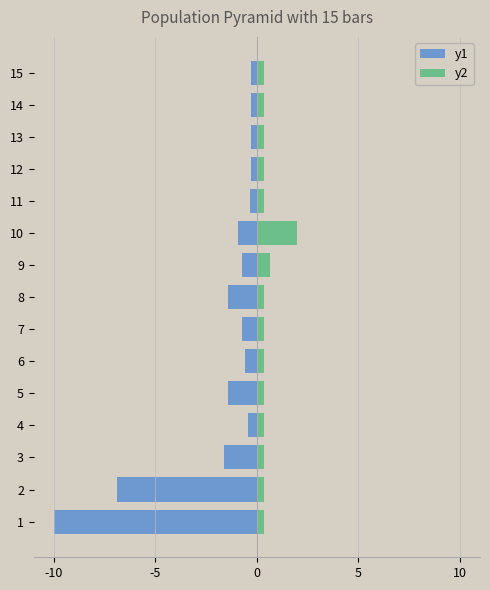

What are all the series names shown in the legend?

y1, y2